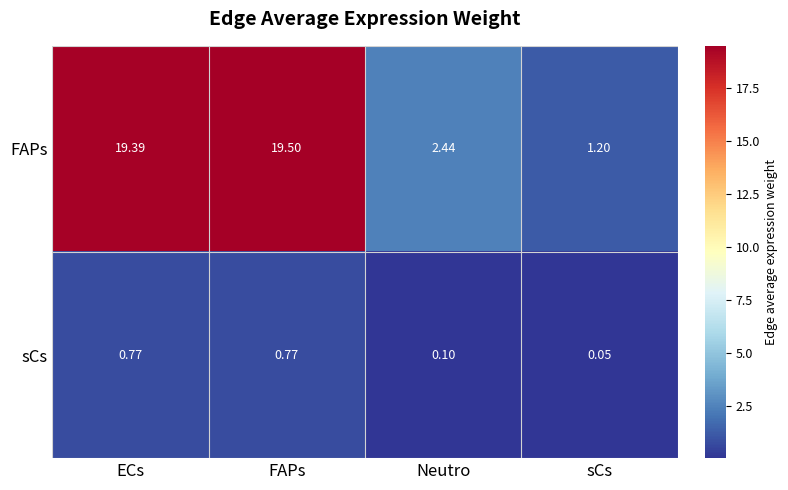

At how many categories does at least one series exceed 14?

2